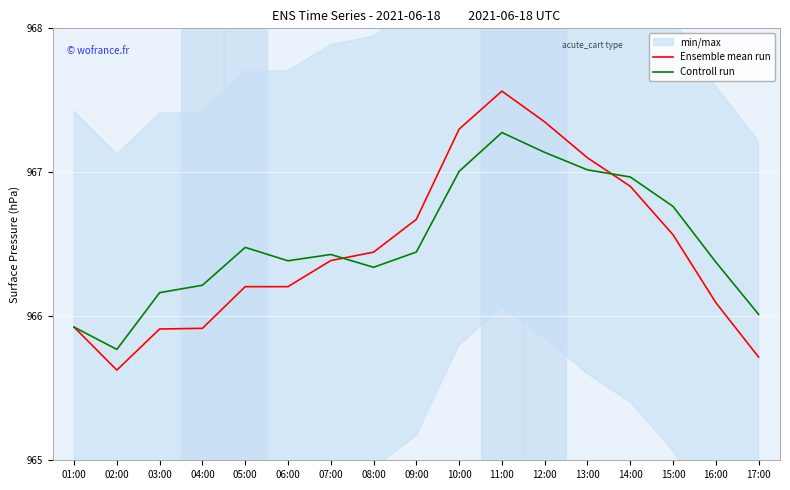

How many interior local peaks does the Ensemble mean run series have?

1